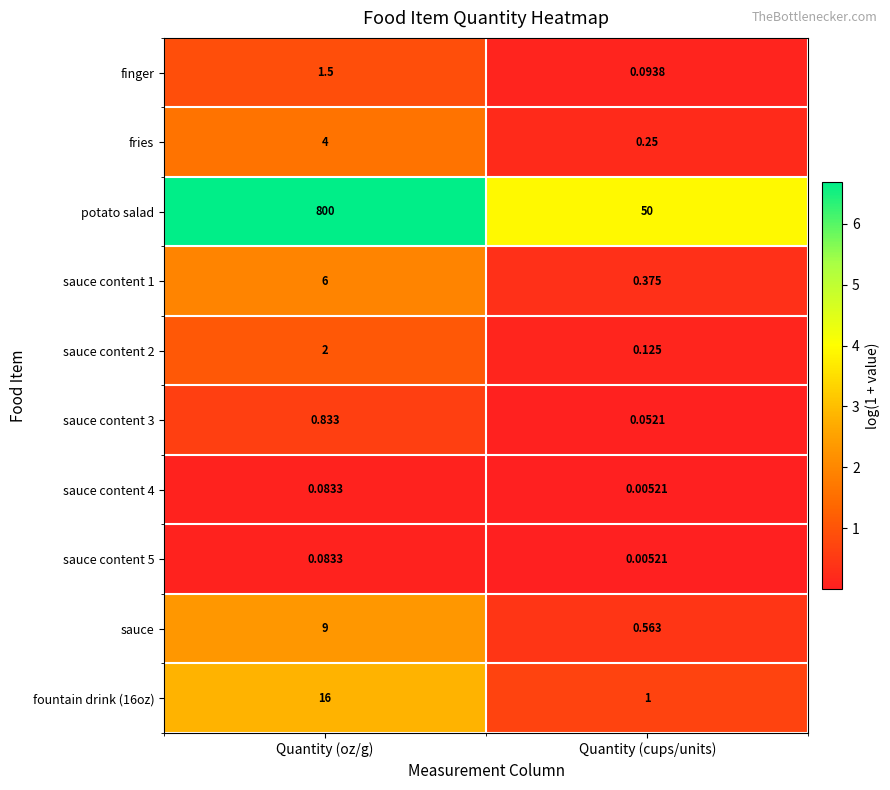

At which category does the chart reach its peak across all series?

Quantity (oz/g)